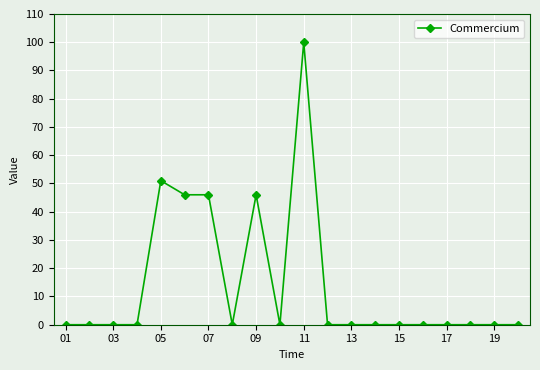

What is the maximum value shown in the chart?

100